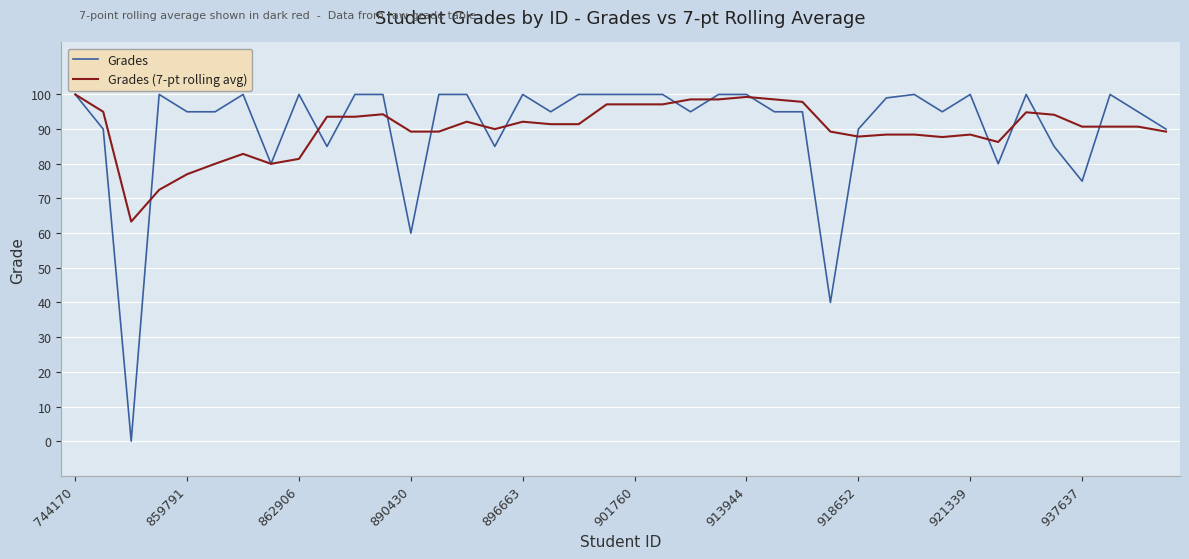

What are all the series names shown in the legend?

Grades, Grades (7-pt rolling avg)